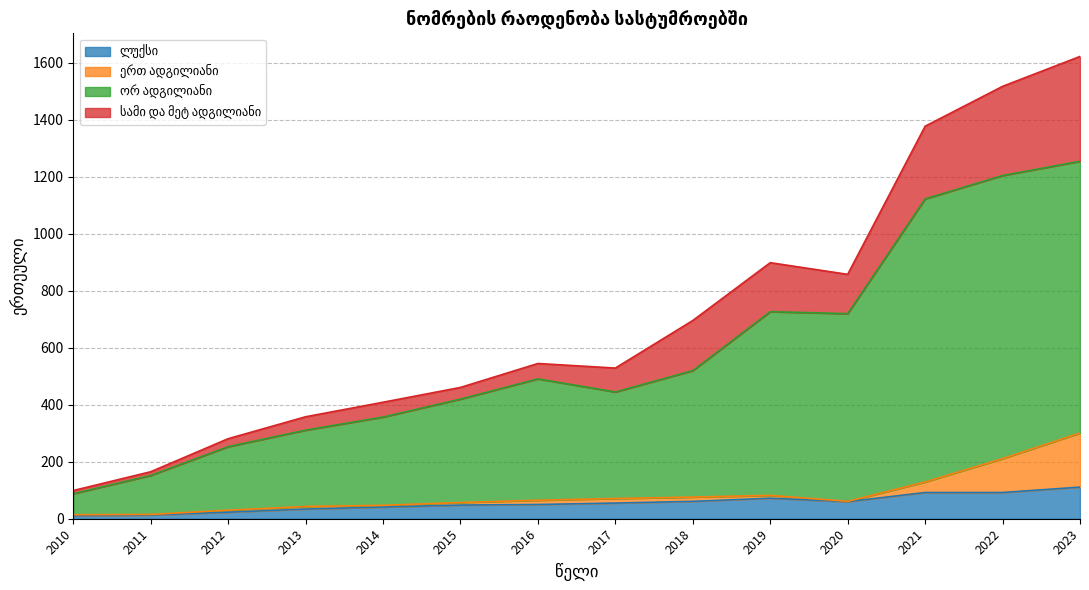

What is the total value across all series at 2021?

1378